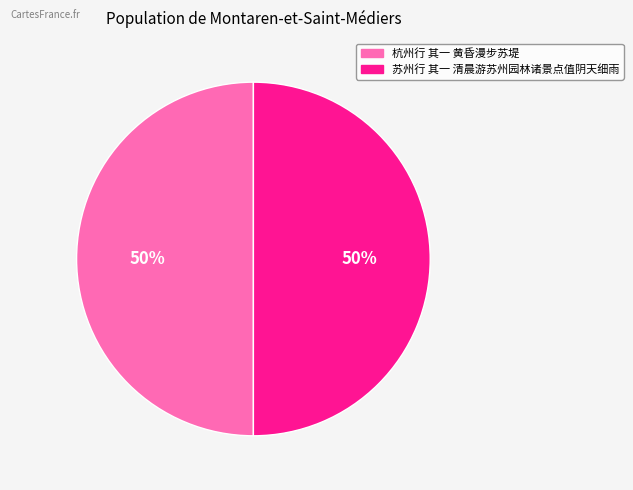

To the nearest percent, what is the combined percentage of 杭州行 其一 黄昏漫步苏堤 and 苏州行 其一 清晨游苏州园林诸景点值阴天细雨?

100%